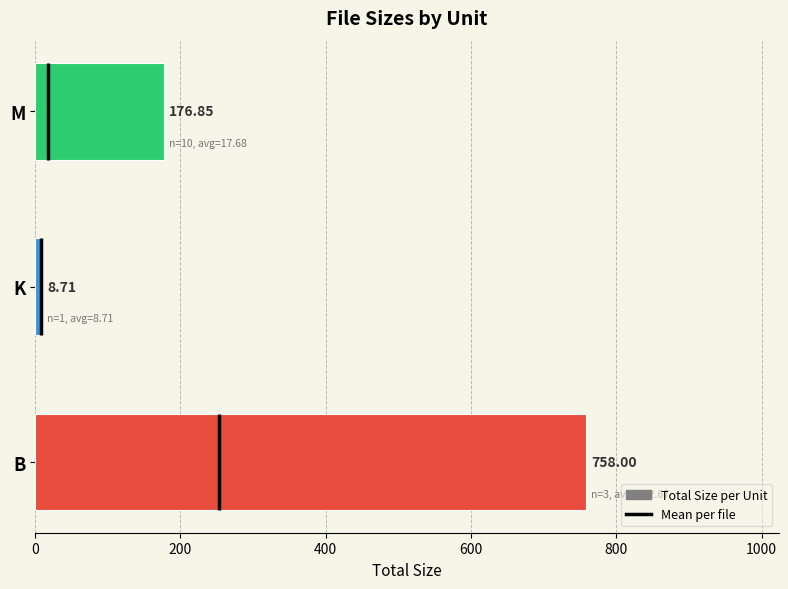

What is the value of the 1st bar from the left?

758.0